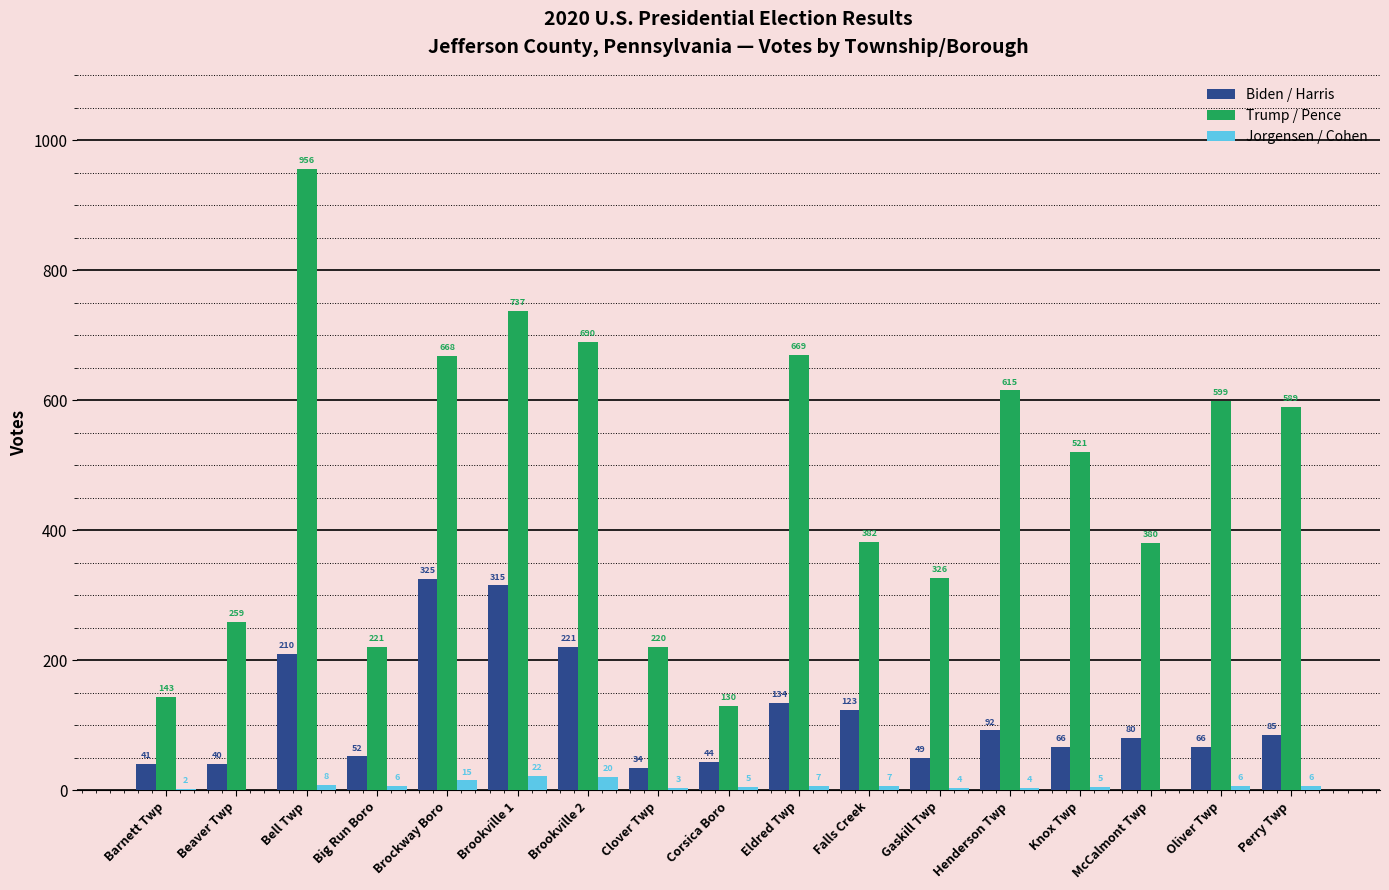

Is it true that Biden / Harris equals 85 at Perry Twp?

True